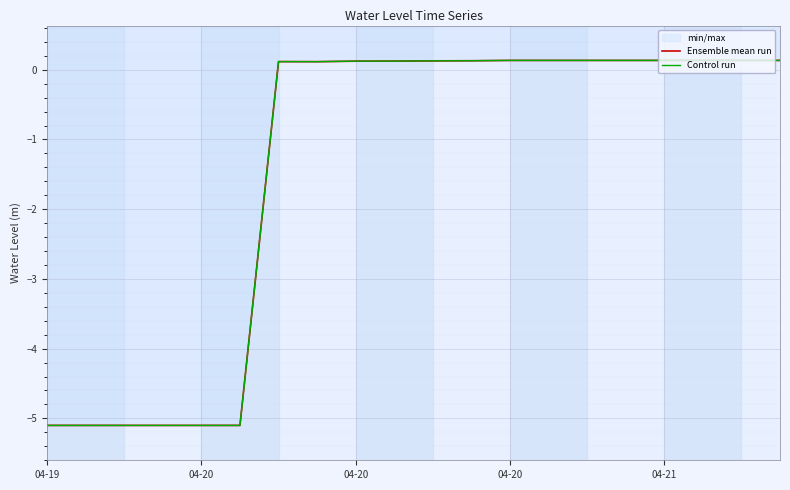

What is the sum of all Ensemble mean run values?

-28.8